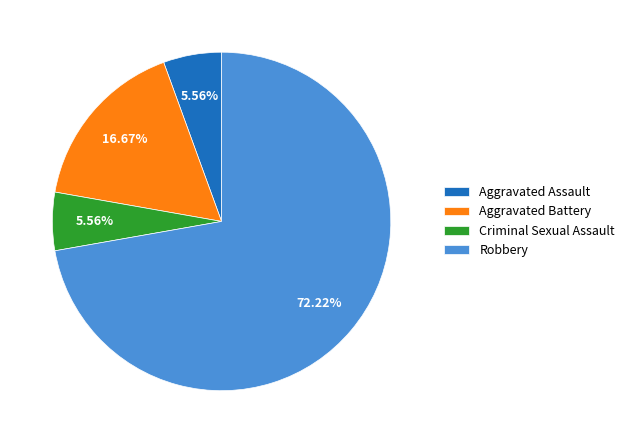

Which category has the biggest portion of the pie?

Robbery